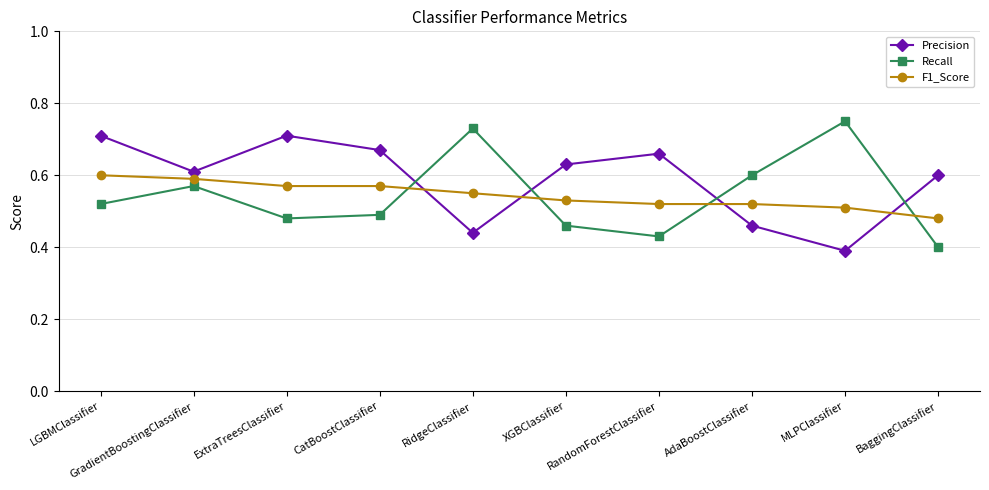

Which series ends up on top after the final intersection of F1_Score and Recall?

F1_Score